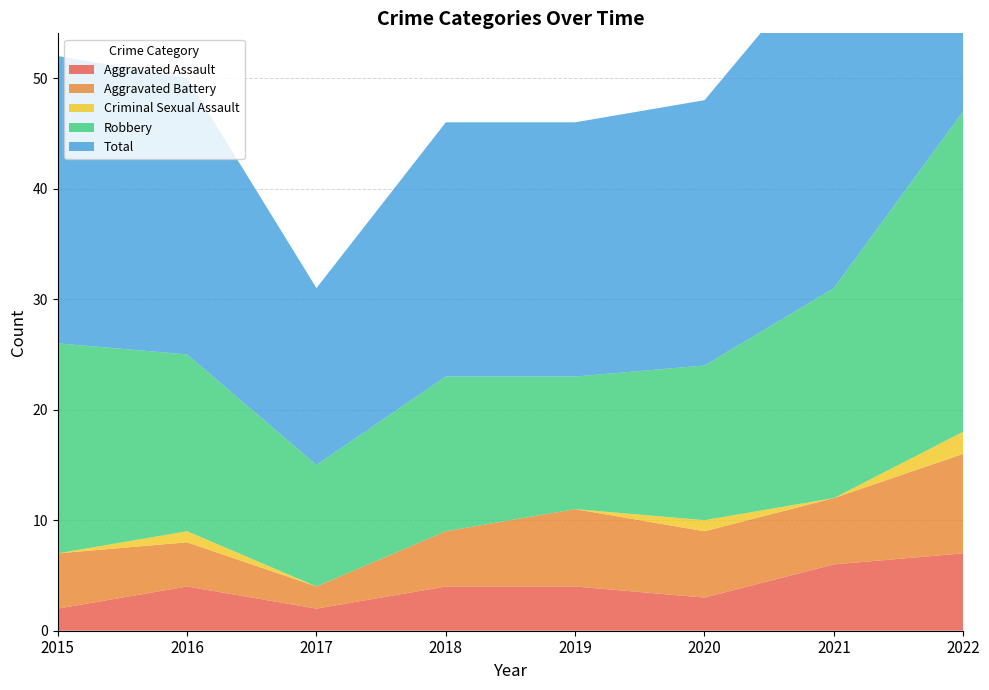

Reading right to left, extract all data points from this chart.

Aggravated Assault: 2022=7	2021=6	2020=3	2019=4	2018=4	2017=2	2016=4	2015=2
Aggravated Battery: 2022=9	2021=6	2020=6	2019=7	2018=5	2017=2	2016=4	2015=5
Criminal Sexual Assault: 2022=2	2021=0	2020=1	2019=0	2018=0	2017=0	2016=1	2015=0
Robbery: 2022=29	2021=19	2020=14	2019=12	2018=14	2017=11	2016=16	2015=19
Total: 2022=47	2021=31	2020=24	2019=23	2018=23	2017=16	2016=25	2015=26